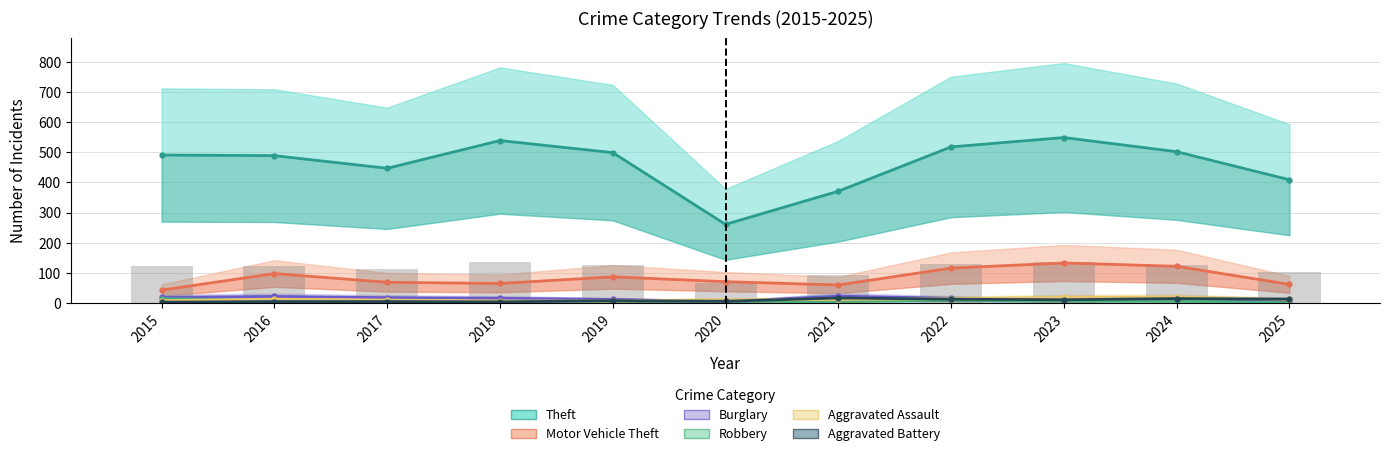

Does the chart contain any negative values?

No